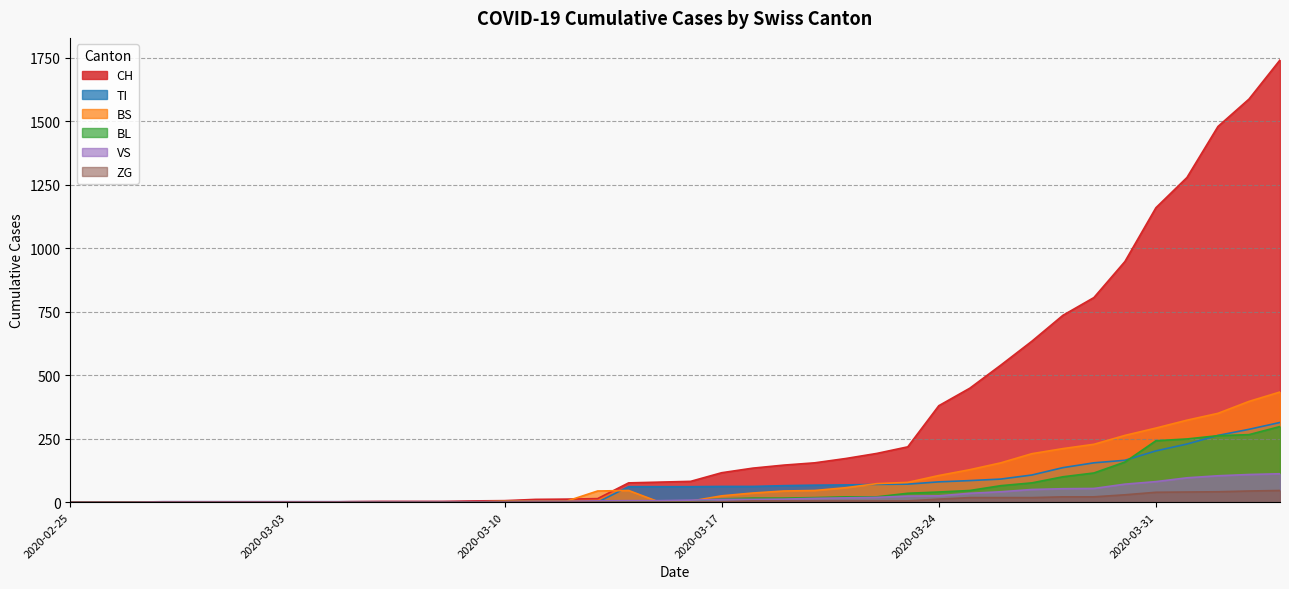

Is the value of VS at 2020-03-31 greater than the value of BL at 2020-02-25?

Yes